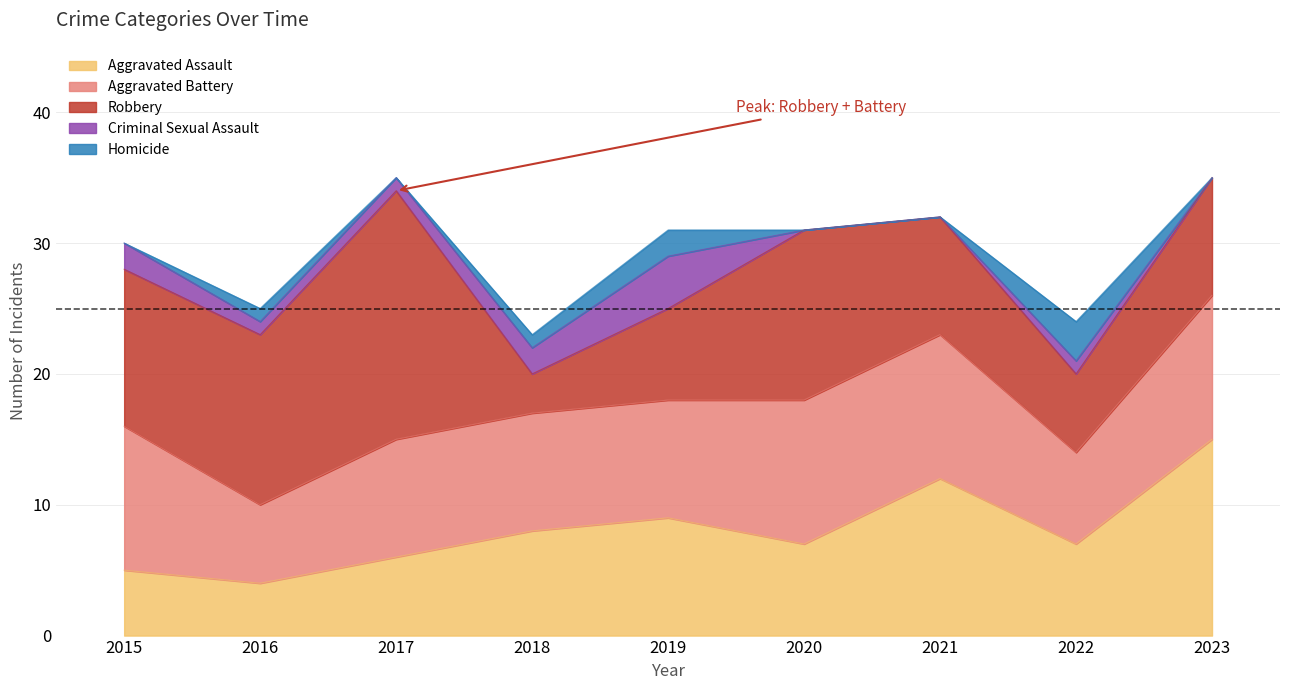

Count the number of categories in the chart.

9